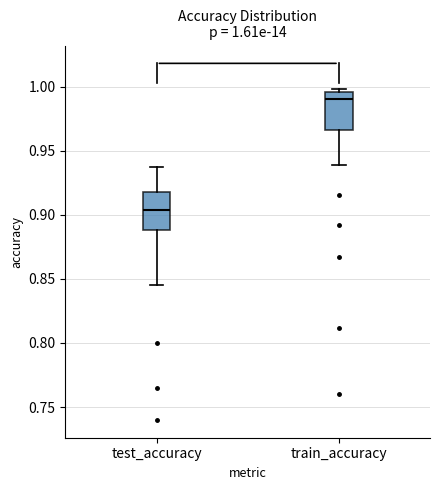

Which box's median line is the lowest?

test_accuracy